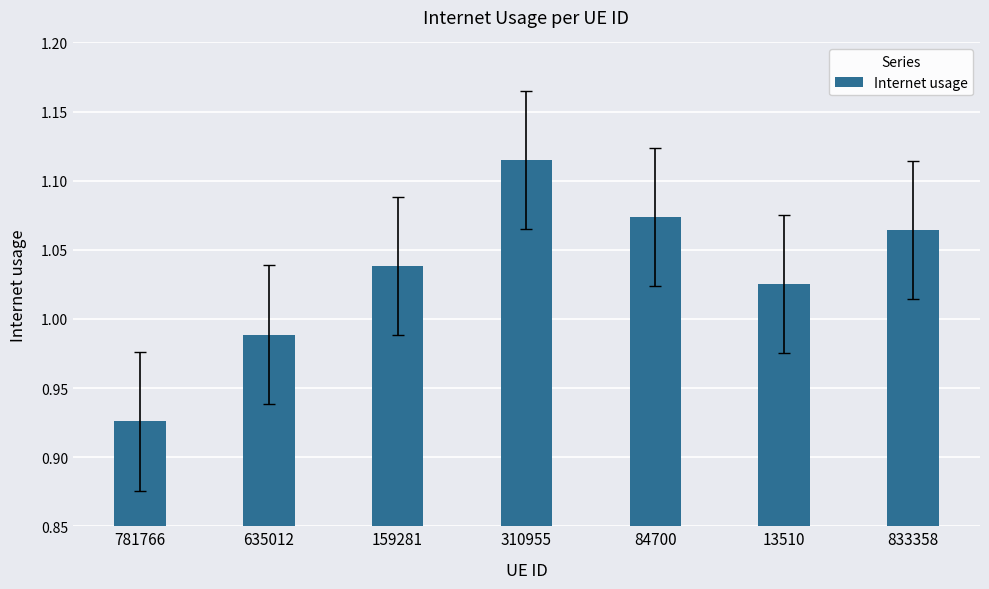

What is the change in value from 781766 to 159281?

+0.1